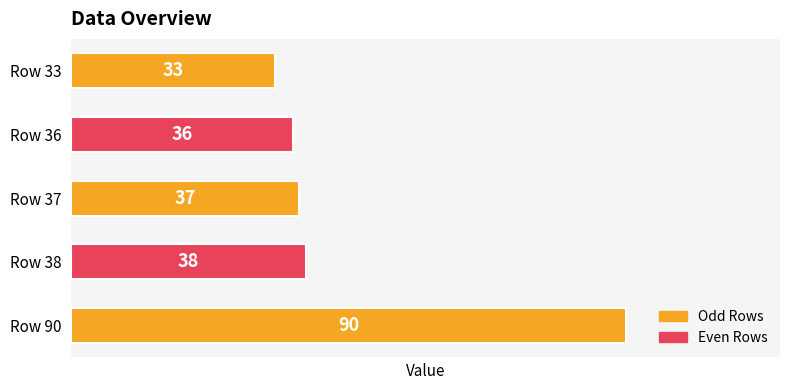

Reading top to bottom, transcribe all the data shown in this chart.

Row 33=33	Row 36=36	Row 37=37	Row 38=38	Row 90=90